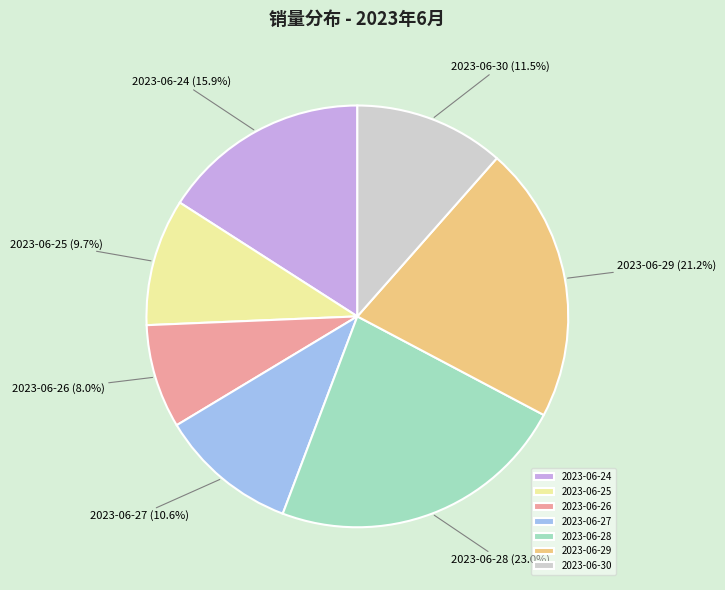

What is the ratio of the value at 2023-06-28 to the value at 2023-06-30?

2.0